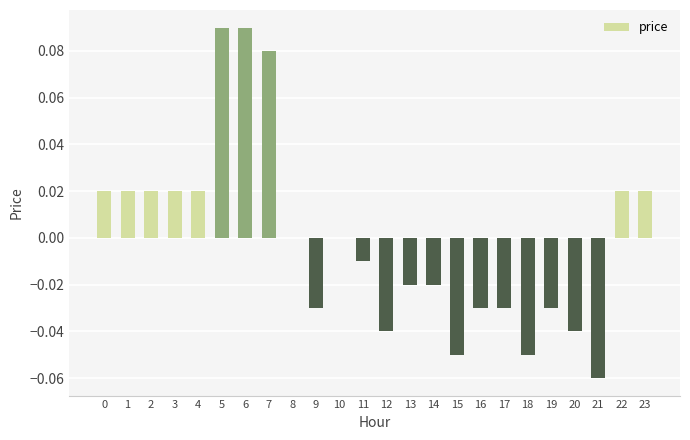

Count the number of data series in this chart.

1